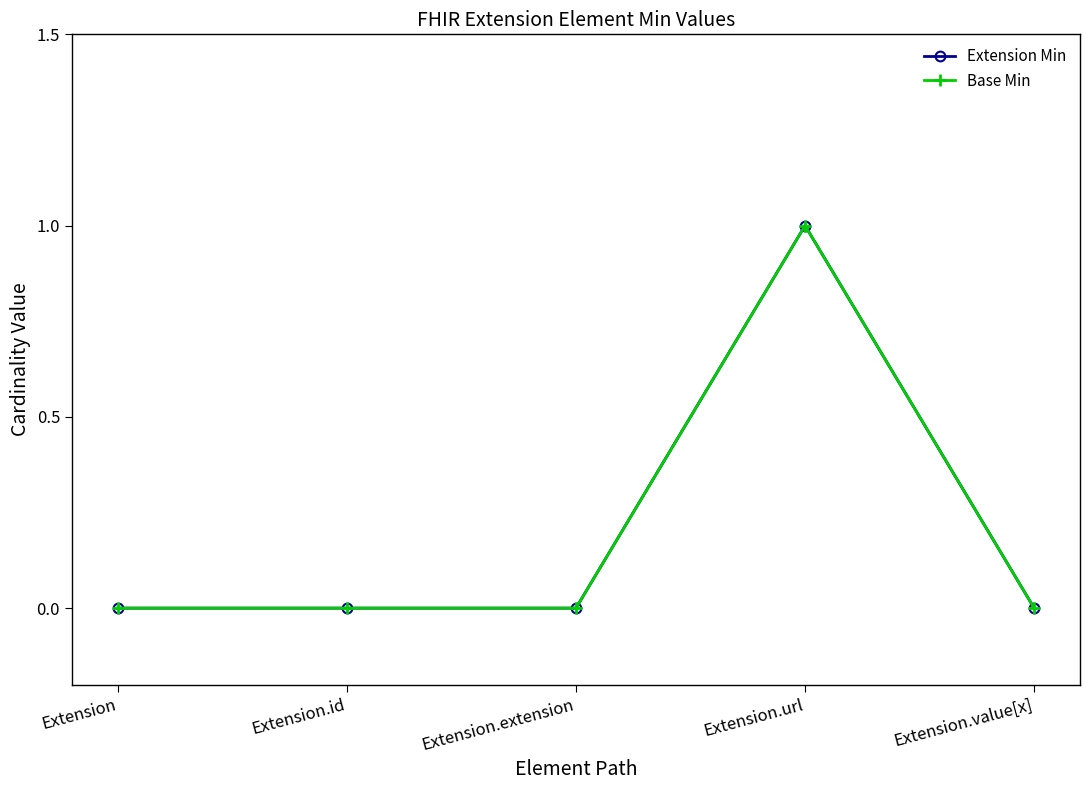

Does the chart have visible grid lines?

No